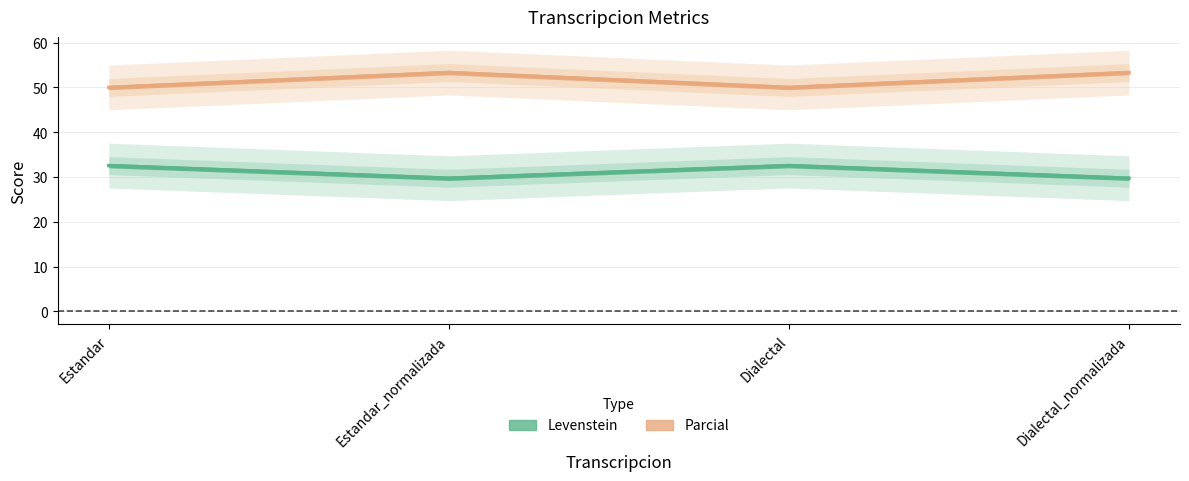

What value does the Levenstein series have at Dialectal?

32.6